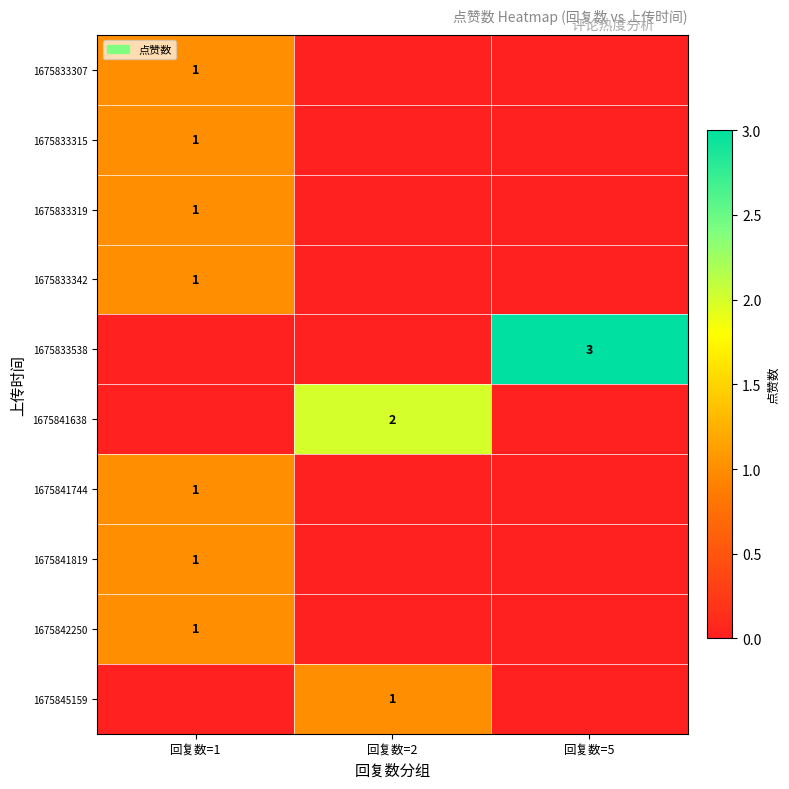

True or false: 1675841744 has a value of 1 at 回复数=1.

True